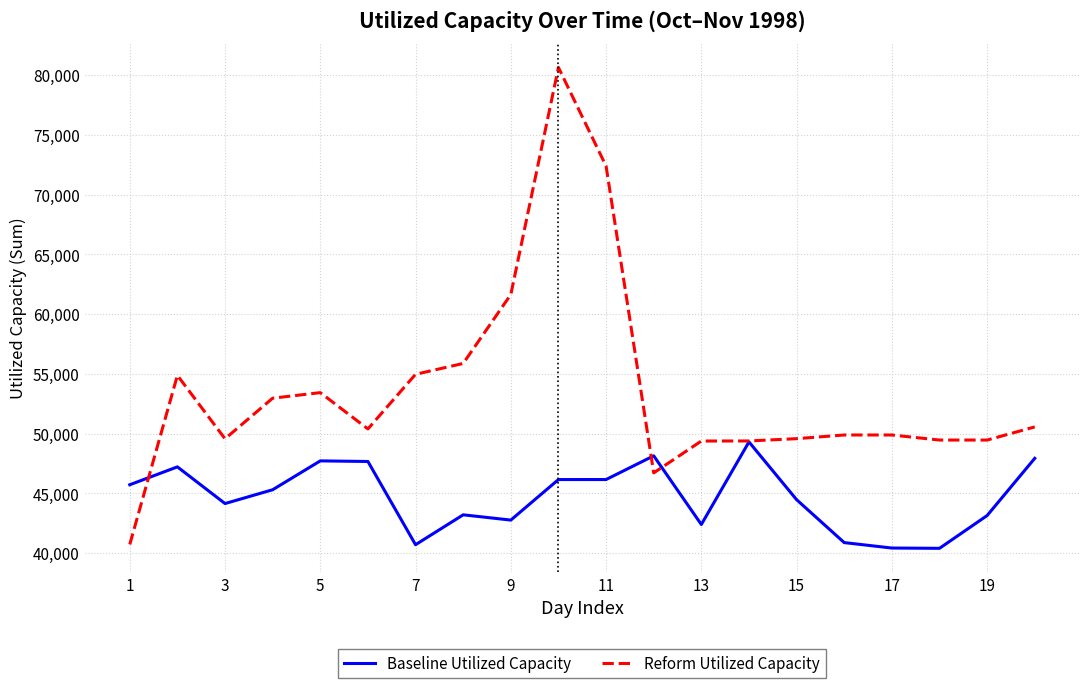

List the series in order of their overall mean, highest first.

Reform Utilized Capacity, Baseline Utilized Capacity